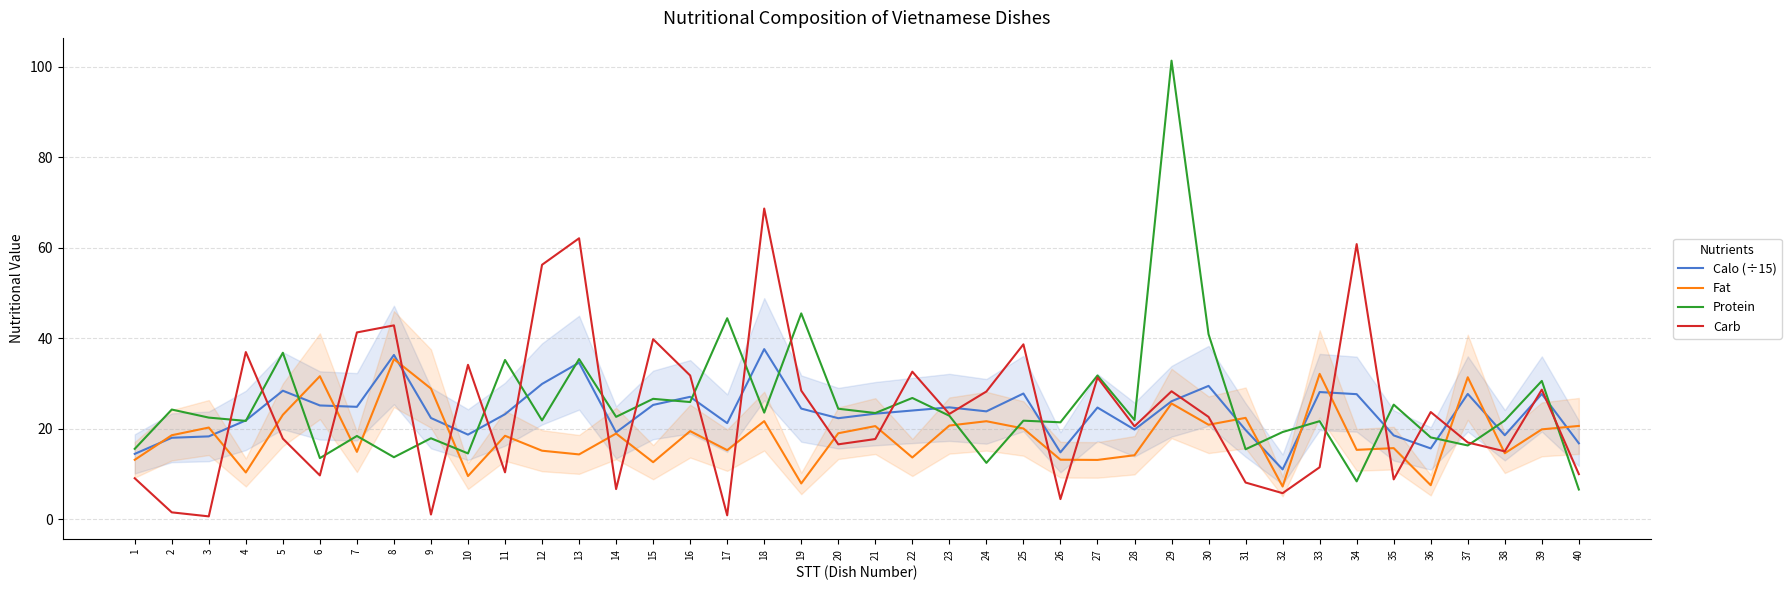

After their last crossing, which series has the higher values: Fat or Carb?

Fat